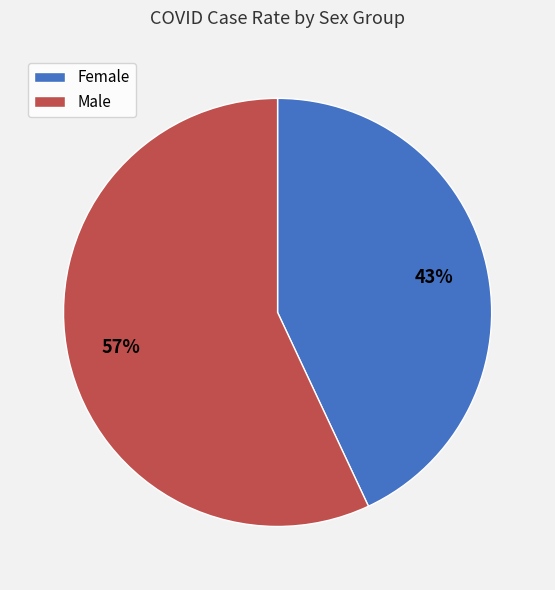

Which category has the biggest portion of the pie?

Male